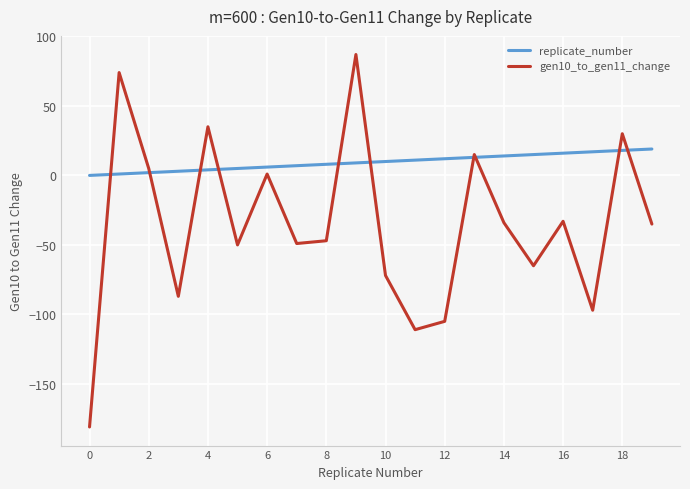

List the series in order of their overall mean, lowest first.

gen10_to_gen11_change, replicate_number